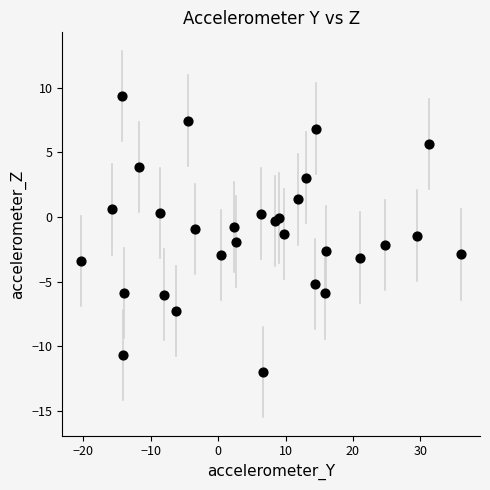

What is the range of X values (max minus min)?

56.3